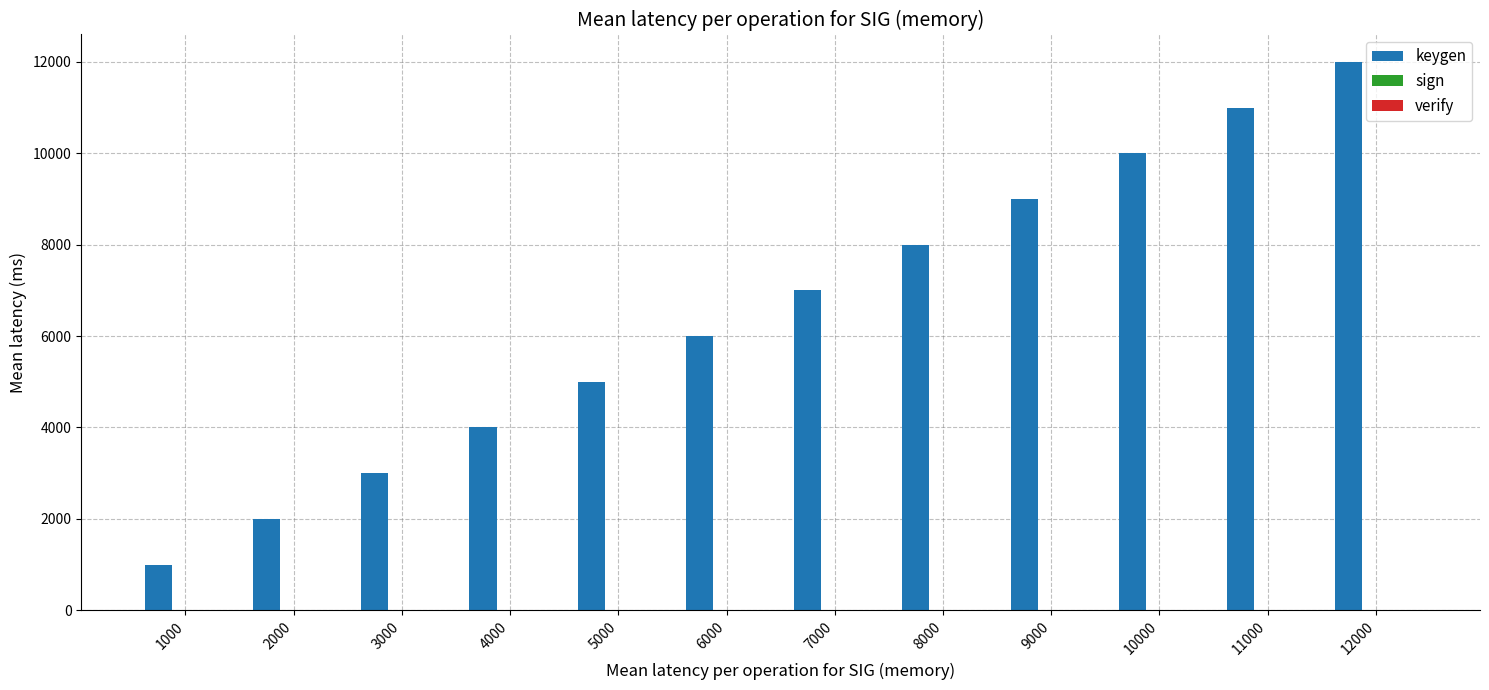

Which series changed the most between 4000 and 6000?

keygen